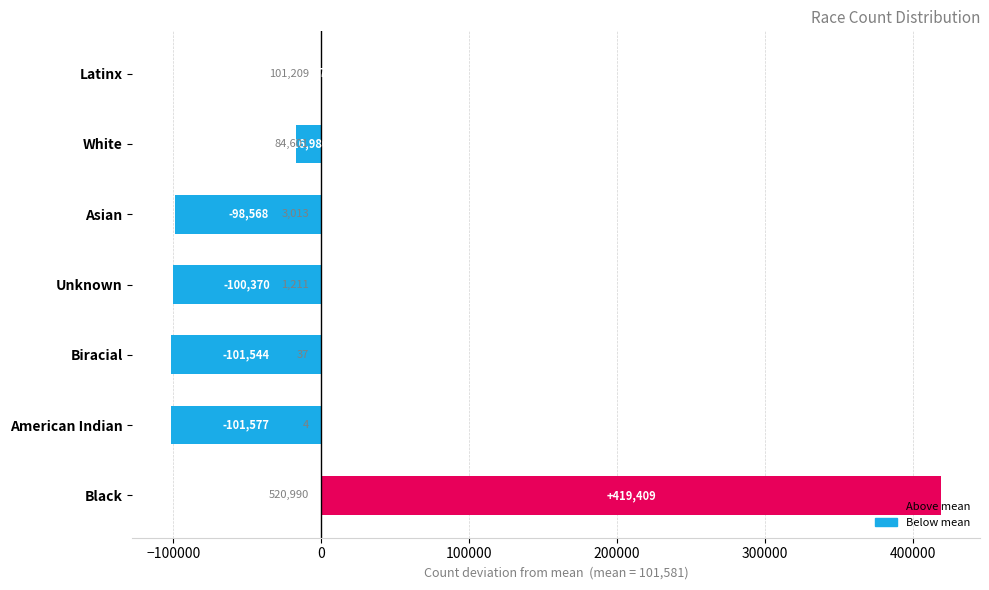

The value at Unknown is -100369.7. True or false?

True